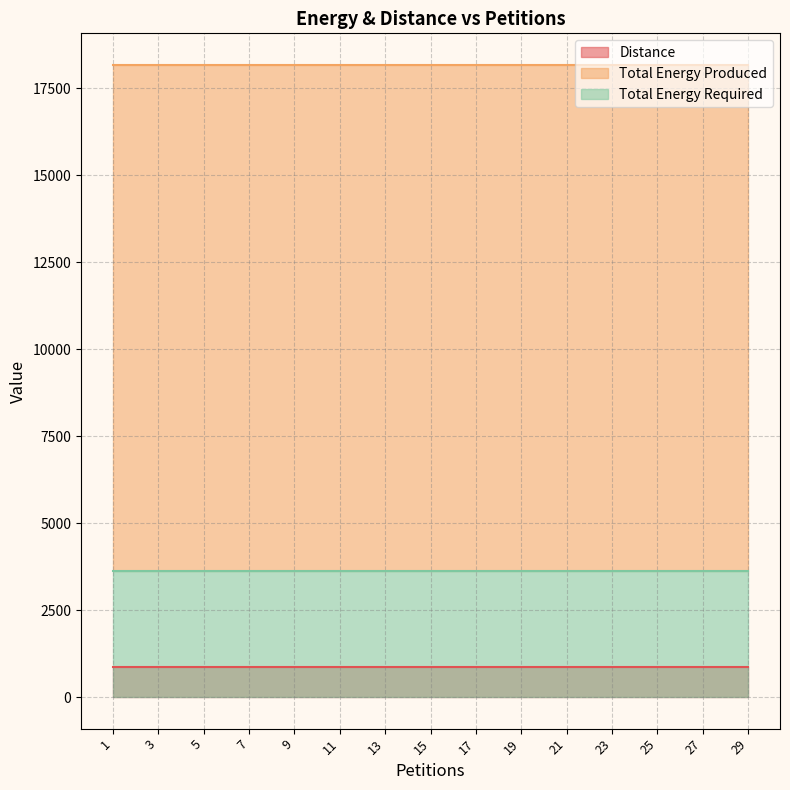

At which label does Distance reach its peak?

1